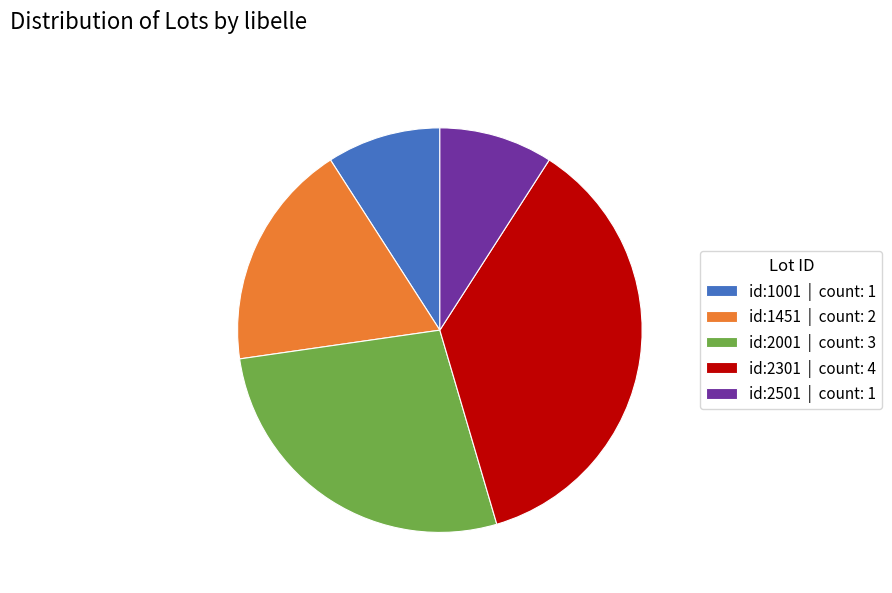

Is it true that id:2501 is 2% of the pie?

False